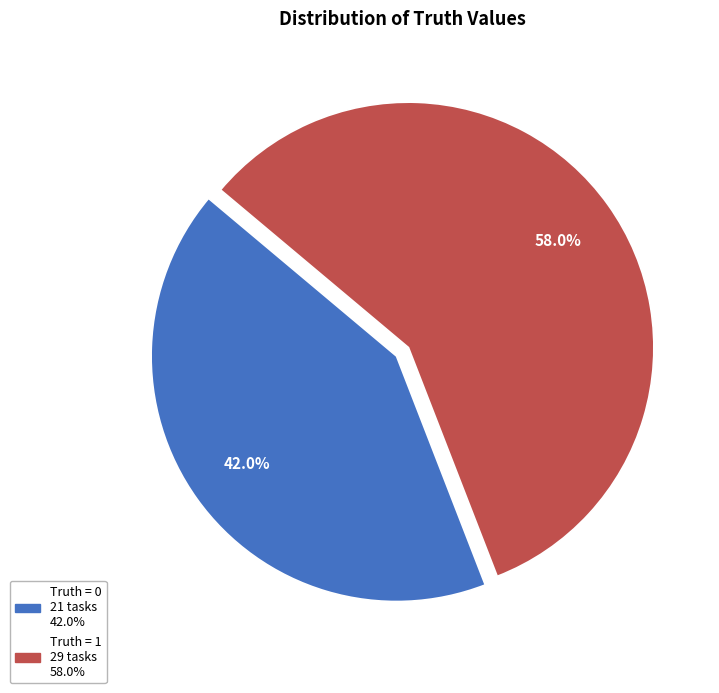

Does any single category account for the majority?

Yes